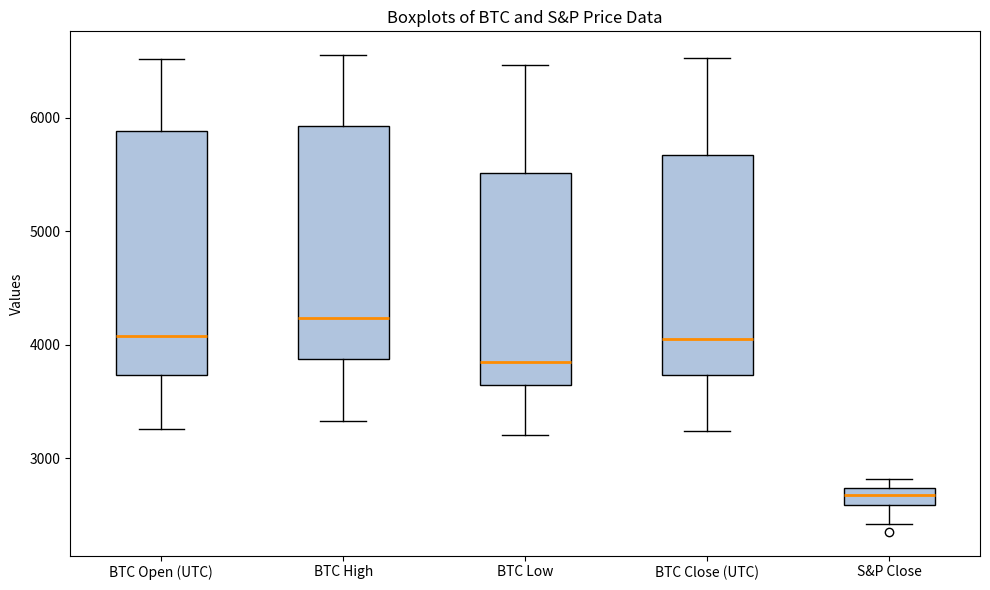

Where is the lower edge of the box for BTC Open (UTC) on the y-axis? The values are not printed on the chart, so give them approximately, as read against the axis.

3700